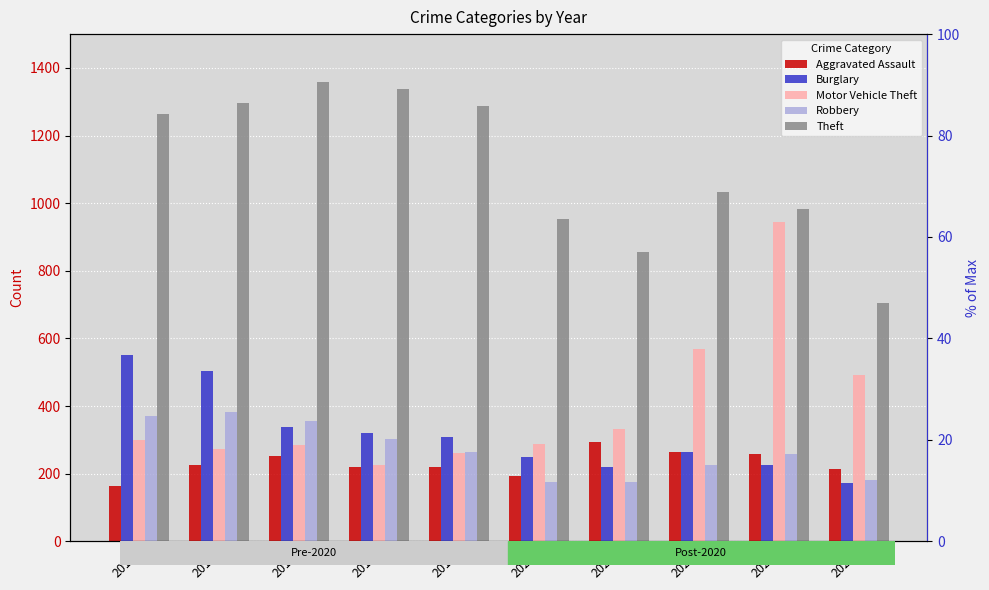

Rank the categories by Burglary value from highest to lowest.

2015, 2016, 2017, 2018, 2019, 2022, 2020, 2023, 2021, 2024